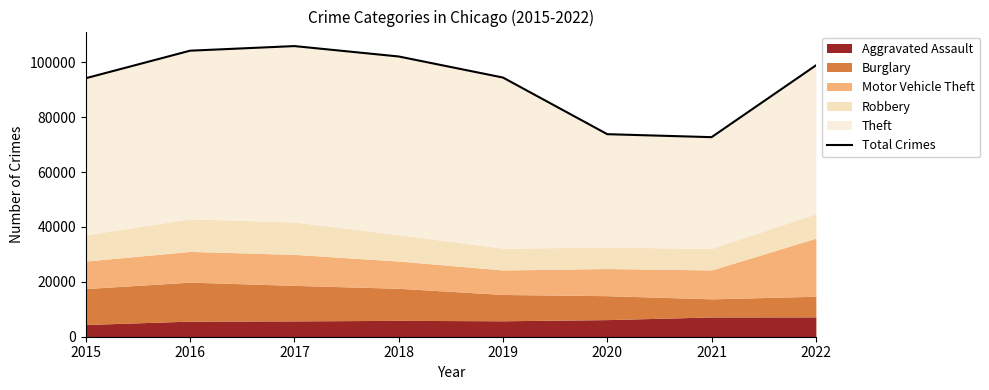

How many lines are shown in the chart?

1